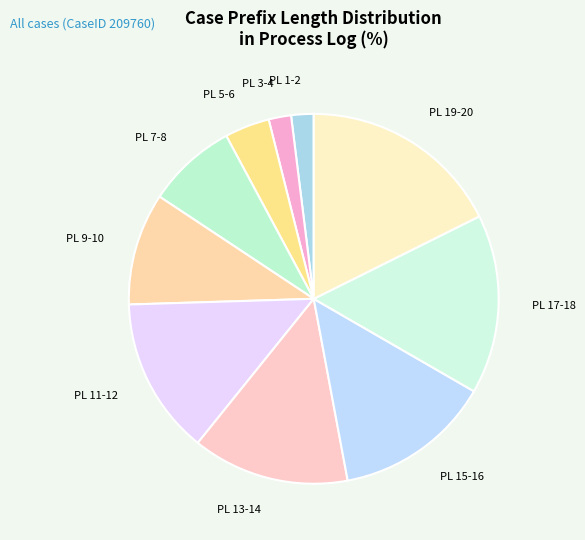

Is there a majority slice in this chart?

No